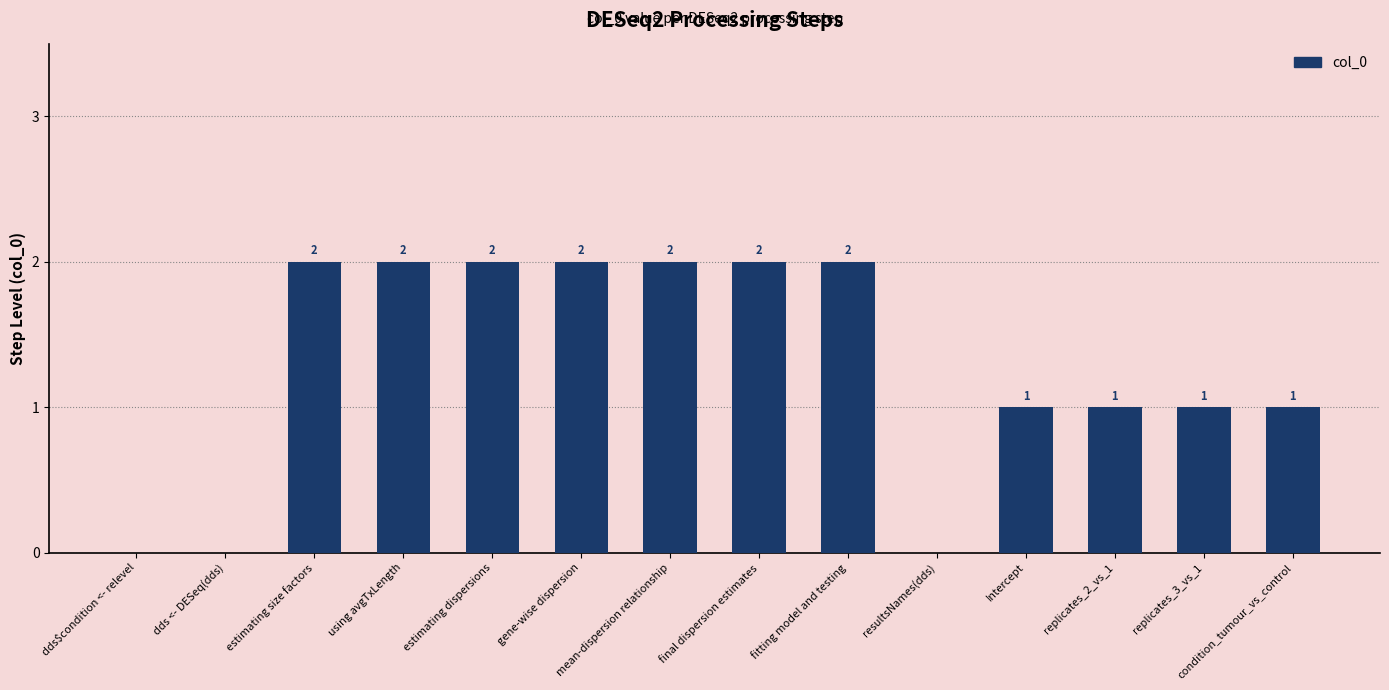

What is the sum of the values at estimating dispersions and Intercept?

3